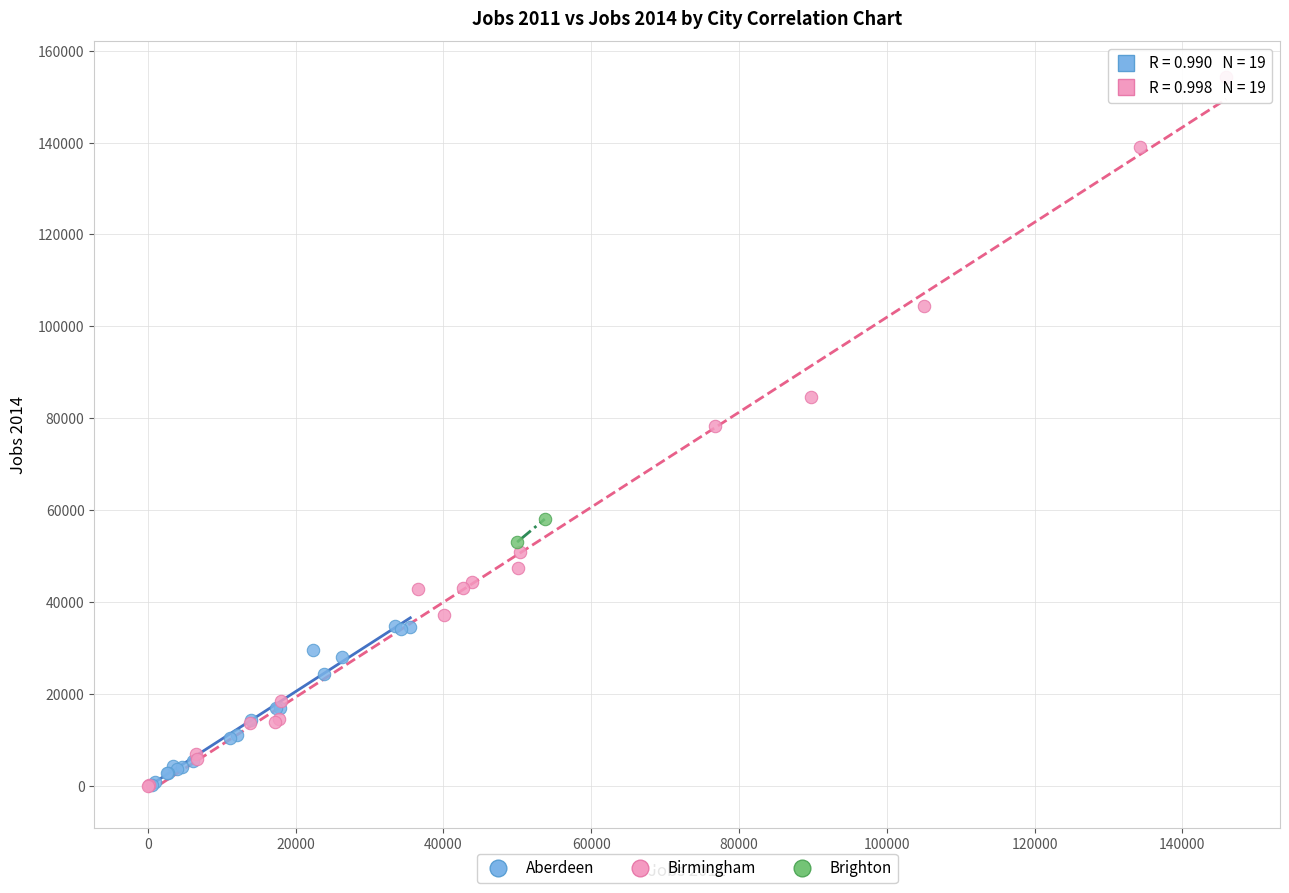

Which series has the largest Y range (max minus min)?

Birmingham